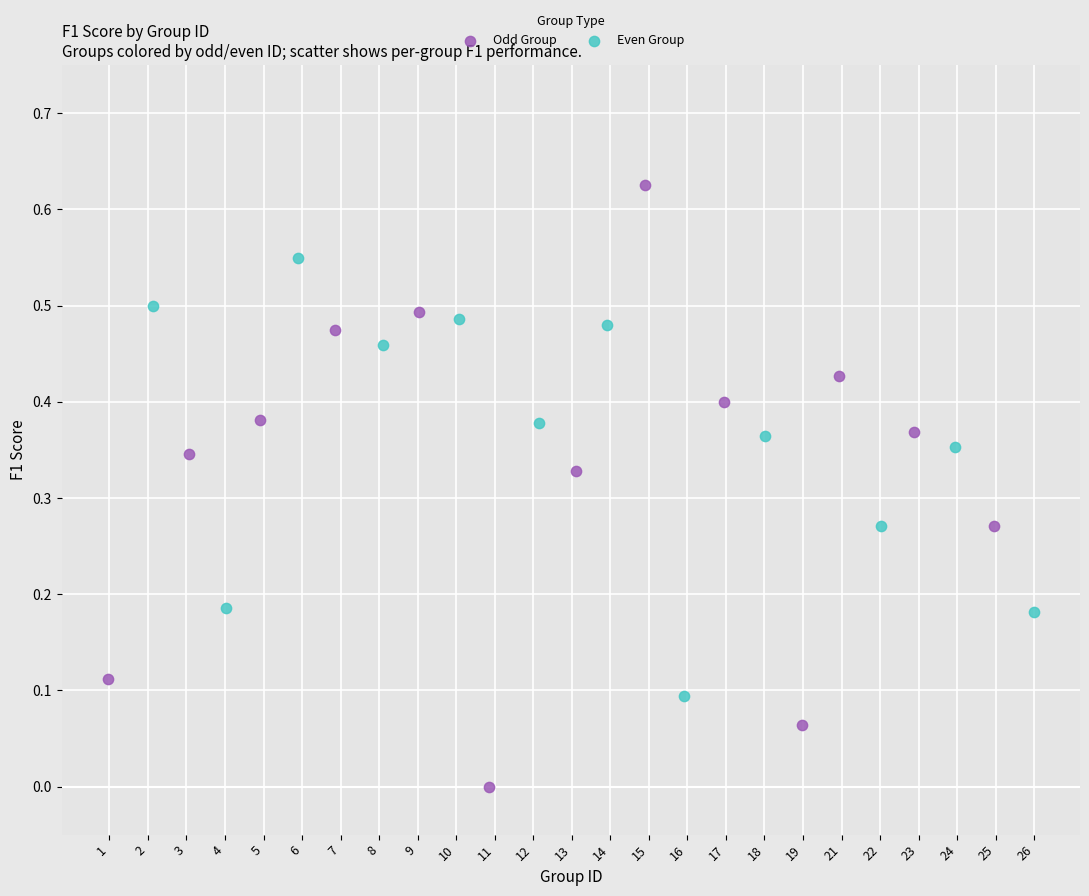

Which series reaches the minimum Y coordinate?

Odd Group